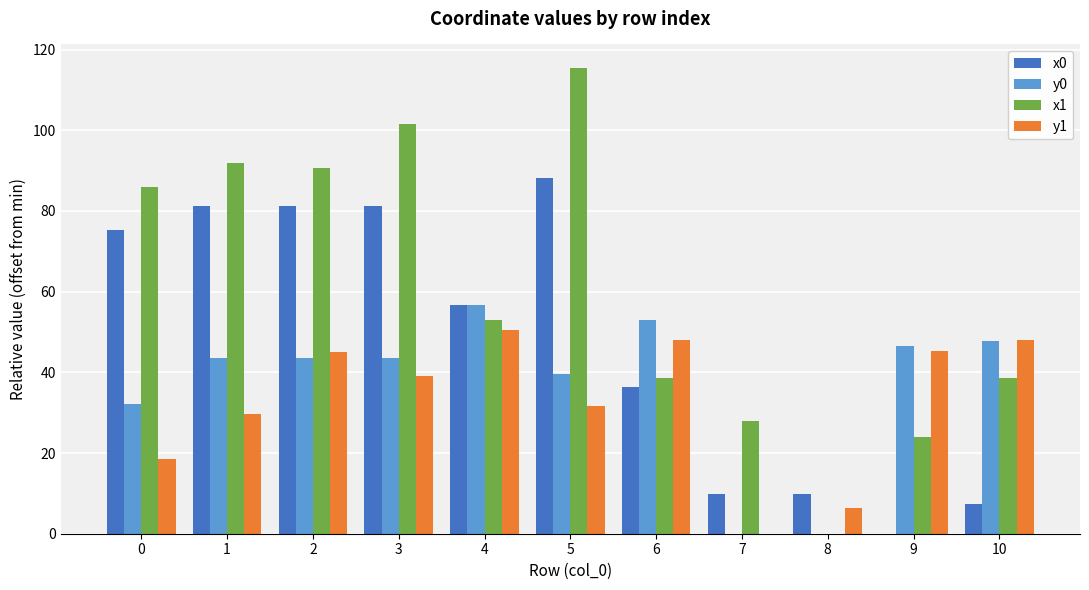

How many groups of bars are there?

11